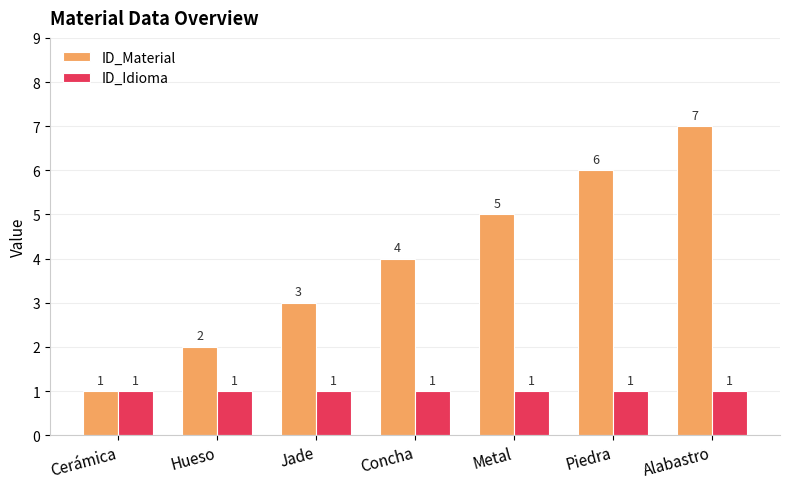

How many distinct data groups are displayed?

2